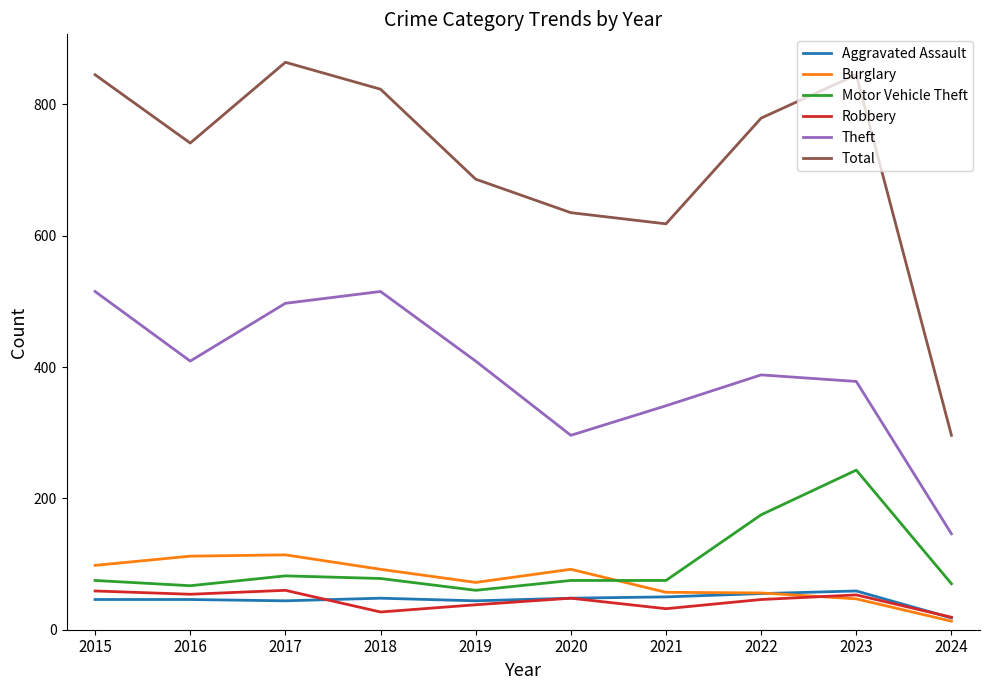

Where does the Robbery series first go above 48?

2015